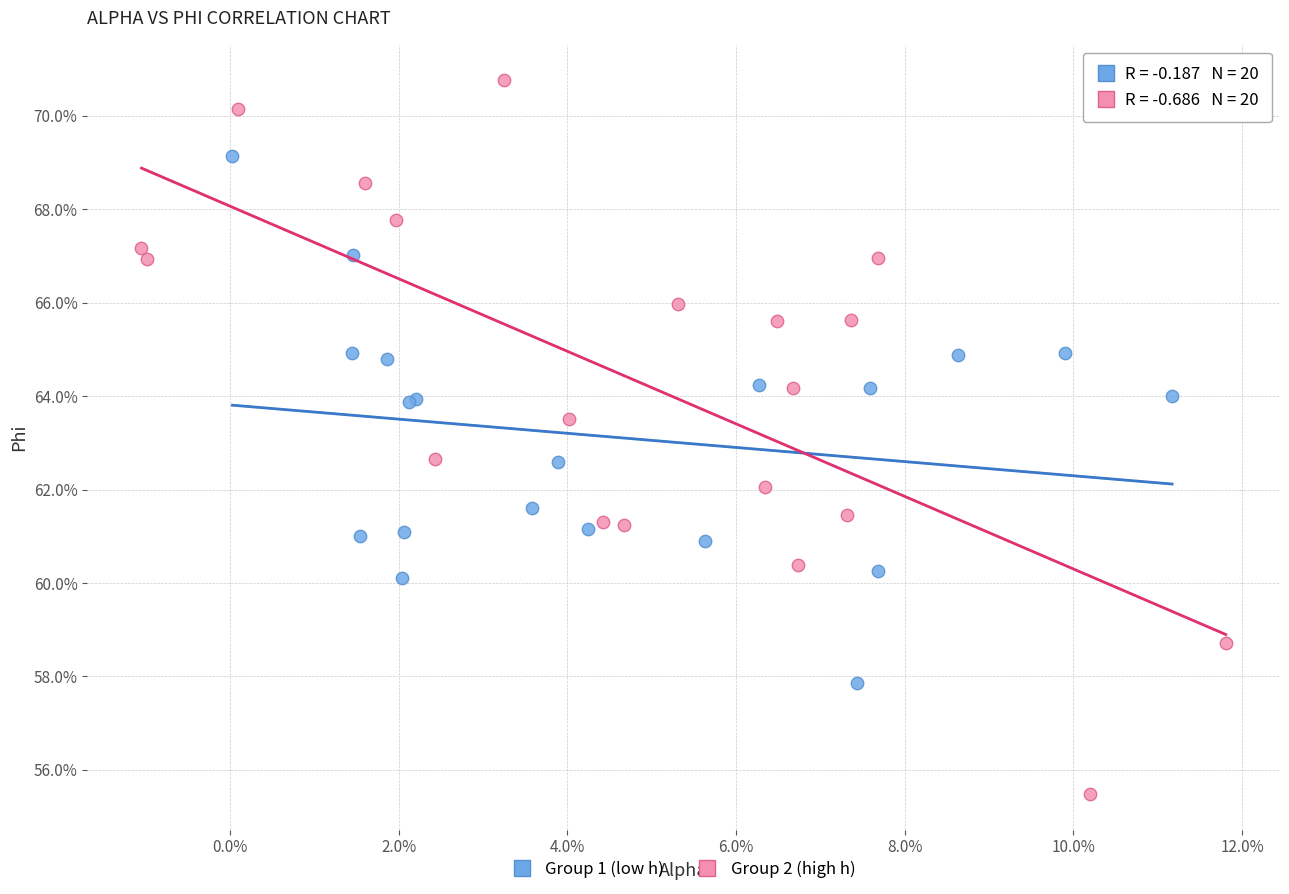

What are all the series names shown in the legend?

Group 1 (low h), Group 2 (high h)